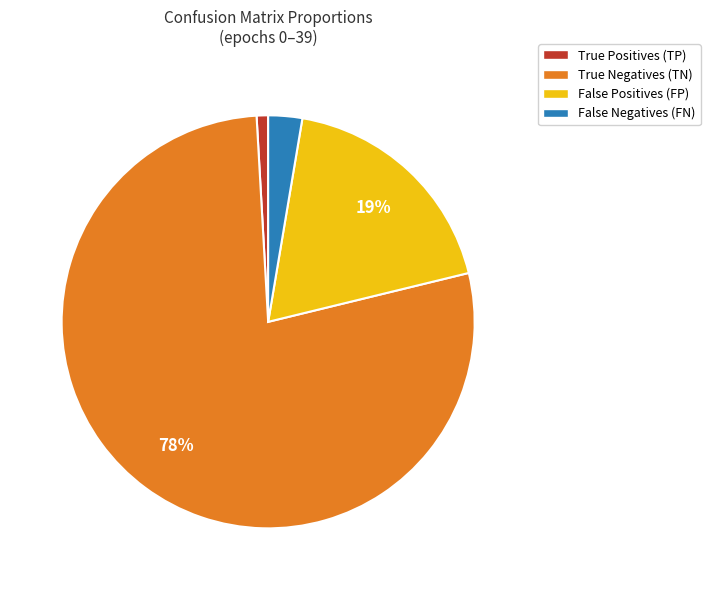

Between True Negatives (TN) and False Positives (FP), which is larger?

True Negatives (TN)